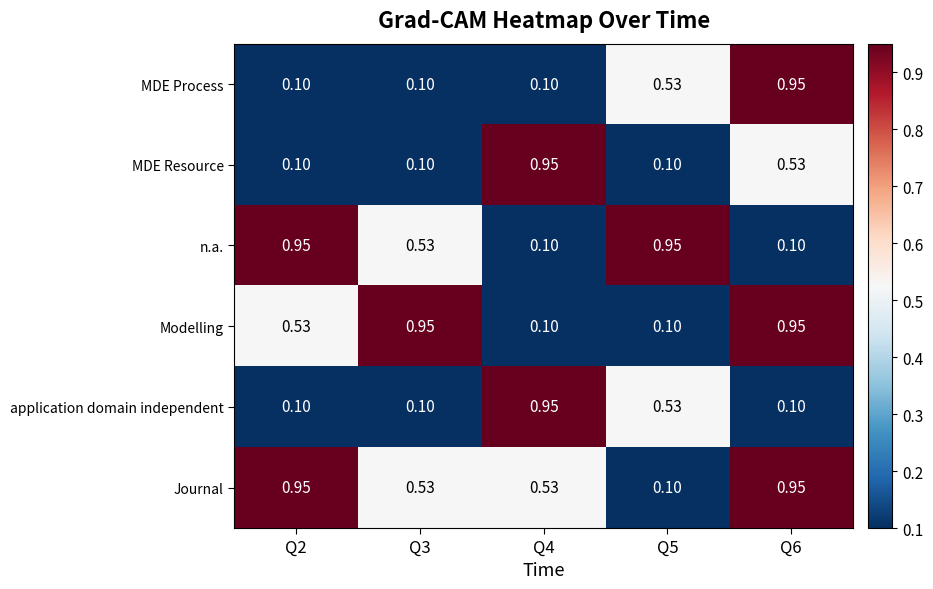

At which category is the sum across all series the highest?

Q6